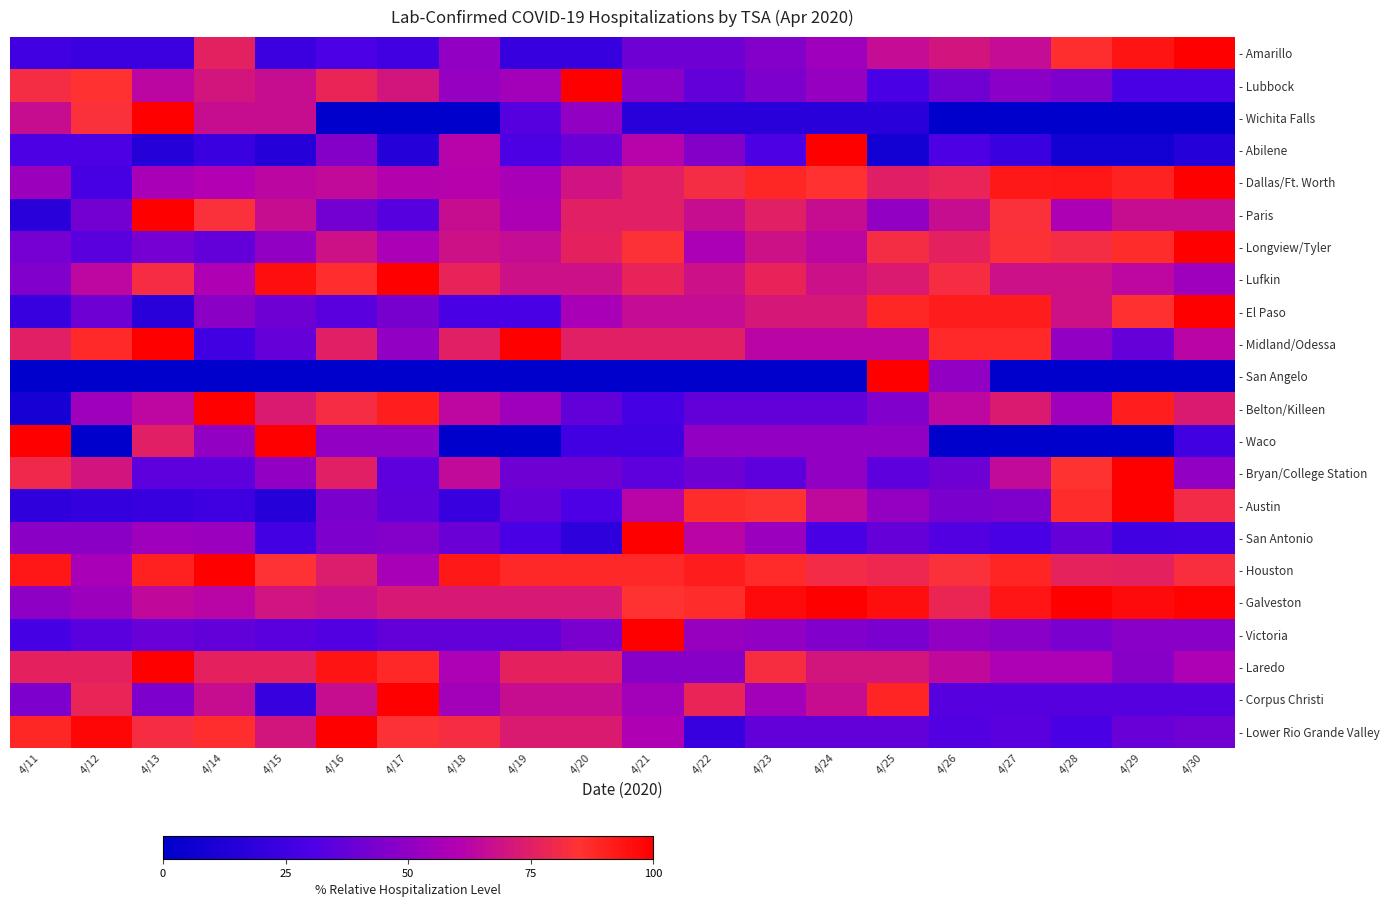

Reading right to left, list all the values displayed in this chart.

- Amarillo: 4/30=100.0	4/29=94.0	4/28=86.0	4/27=66.0	4/26=70.0	4/25=66.0	4/24=54.0	4/23=46.0	4/22=40.0	4/21=40.0	4/20=22.0	4/19=22.0	4/18=50.0	4/17=26.0	4/16=30.0	4/15=24.0	4/14=76.0	4/13=24.0	4/12=24.0	4/11=26.0
- Lubbock: 4/30=29.6	4/29=29.6	4/28=44.4	4/27=48.1	4/26=40.7	4/25=29.6	4/24=51.9	4/23=44.4	4/22=37.0	4/21=48.1	4/20=100.0	4/19=55.6	4/18=51.9	4/17=70.4	4/16=77.8	4/15=66.7	4/14=70.4	4/13=63.0	4/12=85.2	4/11=81.5
- Wichita Falls: 4/30=0.0	4/29=0.0	4/28=0.0	4/27=0.0	4/26=0.0	4/25=16.7	4/24=16.7	4/23=16.7	4/22=16.7	4/21=16.7	4/20=50.0	4/19=33.3	4/18=0.0	4/17=0.0	4/16=0.0	4/15=66.7	4/14=66.7	4/13=100.0	4/12=83.3	4/11=66.7
- Abilene: 4/30=15.4	4/29=7.7	4/28=7.7	4/27=23.1	4/26=30.8	4/25=7.7	4/24=100.0	4/23=30.8	4/22=46.2	4/21=61.5	4/20=38.5	4/19=30.8	4/18=61.5	4/17=15.4	4/16=46.2	4/15=15.4	4/14=23.1	4/13=15.4	4/12=30.8	4/11=30.8
- Dallas/Ft. Worth: 4/30=100.0	4/29=89.8	4/28=93.1	4/27=92.8	4/26=77.5	4/25=74.9	4/24=85.2	4/23=88.5	4/22=81.3	4/21=75.2	4/20=69.3	4/19=56.8	4/18=61.1	4/17=60.9	4/16=65.2	4/15=62.9	4/14=59.8	4/13=57.0	4/12=27.9	4/11=53.2
- Paris: 4/30=66.7	4/29=66.7	4/28=58.3	4/27=83.3	4/26=66.7	4/25=50.0	4/24=66.7	4/23=75.0	4/22=66.7	4/21=75.0	4/20=75.0	4/19=58.3	4/18=66.7	4/17=33.3	4/16=41.7	4/15=66.7	4/14=83.3	4/13=100.0	4/12=41.7	4/11=16.7
- Longview/Tyler: 4/30=100.0	4/29=86.8	4/28=81.6	4/27=84.2	4/26=76.3	4/25=81.6	4/24=63.2	4/23=68.4	4/22=57.9	4/21=84.2	4/20=76.3	4/19=65.8	4/18=68.4	4/17=57.9	4/16=68.4	4/15=50.0	4/14=36.8	4/13=42.1	4/12=34.2	4/11=42.1
- Lufkin: 4/30=54.5	4/29=63.6	4/28=68.2	4/27=68.2	4/26=81.8	4/25=72.7	4/24=68.2	4/23=77.3	4/22=68.2	4/21=77.3	4/20=68.2	4/19=68.2	4/18=77.3	4/17=100.0	4/16=86.4	4/15=95.5	4/14=59.1	4/13=81.8	4/12=63.6	4/11=45.5
- El Paso: 4/30=100.0	4/29=85.7	4/28=68.6	4/27=91.4	4/26=91.4	4/25=88.6	4/24=71.4	4/23=71.4	4/22=65.7	4/21=65.7	4/20=57.1	4/19=28.6	4/18=28.6	4/17=42.9	4/16=34.3	4/15=40.0	4/14=48.6	4/13=17.1	4/12=40.0	4/11=22.9
- Midland/Odessa: 4/30=62.5	4/29=37.5	4/28=50.0	4/27=87.5	4/26=87.5	4/25=62.5	4/24=62.5	4/23=62.5	4/22=75.0	4/21=75.0	4/20=75.0	4/19=100.0	4/18=75.0	4/17=50.0	4/16=75.0	4/15=37.5	4/14=25.0	4/13=100.0	4/12=87.5	4/11=75.0
- San Angelo: 4/30=0.0	4/29=0.0	4/28=0.0	4/27=0.0	4/26=50.0	4/25=100.0	4/24=0.0	4/23=0.0	4/22=0.0	4/21=0.0	4/20=0.0	4/19=0.0	4/18=0.0	4/17=0.0	4/16=0.0	4/15=0.0	4/14=0.0	4/13=0.0	4/12=0.0	4/11=0.0
- Belton/Killeen: 4/30=72.7	4/29=90.9	4/28=54.5	4/27=72.7	4/26=63.6	4/25=45.5	4/24=36.4	4/23=36.4	4/22=36.4	4/21=27.3	4/20=36.4	4/19=54.5	4/18=63.6	4/17=90.9	4/16=81.8	4/15=72.7	4/14=100.0	4/13=63.6	4/12=54.5	4/11=9.1
- Waco: 4/30=25.0	4/29=0.0	4/28=0.0	4/27=0.0	4/26=0.0	4/25=50.0	4/24=50.0	4/23=50.0	4/22=50.0	4/21=25.0	4/20=25.0	4/19=0.0	4/18=0.0	4/17=50.0	4/16=50.0	4/15=100.0	4/14=50.0	4/13=75.0	4/12=0.0	4/11=100.0
- Bryan/College Station: 4/30=50.0	4/29=100.0	4/28=85.0	4/27=65.0	4/26=40.0	4/25=35.0	4/24=50.0	4/23=35.0	4/22=40.0	4/21=35.0	4/20=40.0	4/19=40.0	4/18=65.0	4/17=35.0	4/16=75.0	4/15=50.0	4/14=35.0	4/13=35.0	4/12=70.0	4/11=80.0
- Austin: 4/30=81.1	4/29=100.0	4/28=86.8	4/27=45.3	4/26=43.4	4/25=50.9	4/24=64.2	4/23=84.9	4/22=86.8	4/21=62.3	4/20=30.2	4/19=37.7	4/18=22.6	4/17=35.8	4/16=43.4	4/15=15.1	4/14=24.5	4/13=22.6	4/12=20.8	4/11=18.9
- San Antonio: 4/30=26.4	4/29=25.0	4/28=37.5	4/27=29.2	4/26=31.9	4/25=37.5	4/24=29.2	4/23=52.8	4/22=62.5	4/21=100.0	4/20=18.1	4/19=29.2	4/18=38.9	4/17=45.8	4/16=44.4	4/15=26.4	4/14=52.8	4/13=54.2	4/12=48.6	4/11=48.6
- Houston: 4/30=82.7	4/29=76.2	4/28=76.9	4/27=88.9	4/26=83.3	4/25=79.0	4/24=81.2	4/23=87.3	4/22=91.7	4/21=88.3	4/20=88.3	4/19=88.3	4/18=92.6	4/17=56.8	4/16=73.8	4/15=84.6	4/14=100.0	4/13=90.4	4/12=57.1	4/11=93.2
- Galveston: 4/30=98.9	4/29=96.8	4/28=100.0	4/27=93.5	4/26=78.5	4/25=95.7	4/24=100.0	4/23=96.8	4/22=87.1	4/21=84.9	4/20=72.0	4/19=72.0	4/18=72.0	4/17=72.0	4/16=67.7	4/15=69.9	4/14=62.4	4/13=64.5	4/12=53.8	4/11=49.5
- Victoria: 4/30=47.7	4/29=47.7	4/28=43.2	4/27=47.7	4/26=50.0	4/25=43.2	4/24=45.5	4/23=50.0	4/22=52.3	4/21=100.0	4/20=43.2	4/19=36.4	4/18=36.4	4/17=36.4	4/16=31.8	4/15=34.1	4/14=36.4	4/13=38.6	4/12=34.1	4/11=27.3
- Laredo: 4/30=58.8	4/29=47.1	4/28=58.8	4/27=58.8	4/26=64.7	4/25=70.6	4/24=70.6	4/23=82.4	4/22=47.1	4/21=47.1	4/20=76.5	4/19=76.5	4/18=58.8	4/17=88.2	4/16=94.1	4/15=76.5	4/14=76.5	4/13=100.0	4/12=76.5	4/11=76.5
- Corpus Christi: 4/30=33.3	4/29=33.3	4/28=33.3	4/27=33.3	4/26=33.3	4/25=88.9	4/24=66.7	4/23=55.6	4/22=77.8	4/21=55.6	4/20=66.7	4/19=66.7	4/18=55.6	4/17=100.0	4/16=66.7	4/15=22.2	4/14=66.7	4/13=44.4	4/12=77.8	4/11=44.4
- Lower Rio Grande Valley: 4/30=40.9	4/29=38.6	4/28=29.5	4/27=34.1	4/26=31.8	4/25=36.4	4/24=36.4	4/23=36.4	4/22=22.7	4/21=59.1	4/20=72.7	4/19=72.7	4/18=81.8	4/17=84.1	4/16=100.0	4/15=70.5	4/14=86.4	4/13=81.8	4/12=97.7	4/11=88.6